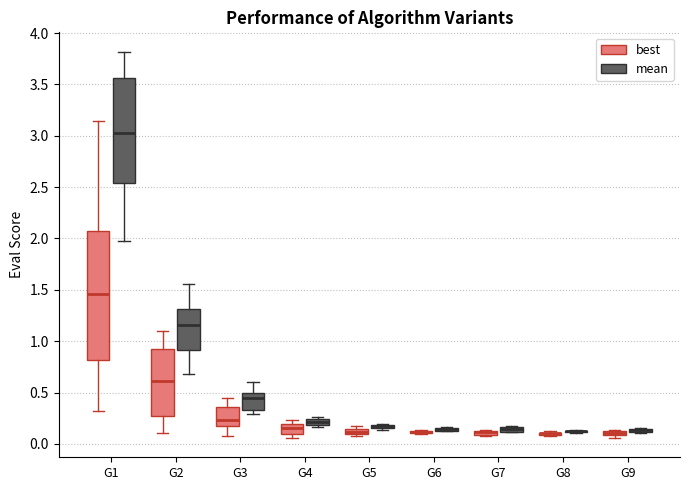

Comparing the boxes themselves (not the whiskers), which one is the tallest?

G1 (best)